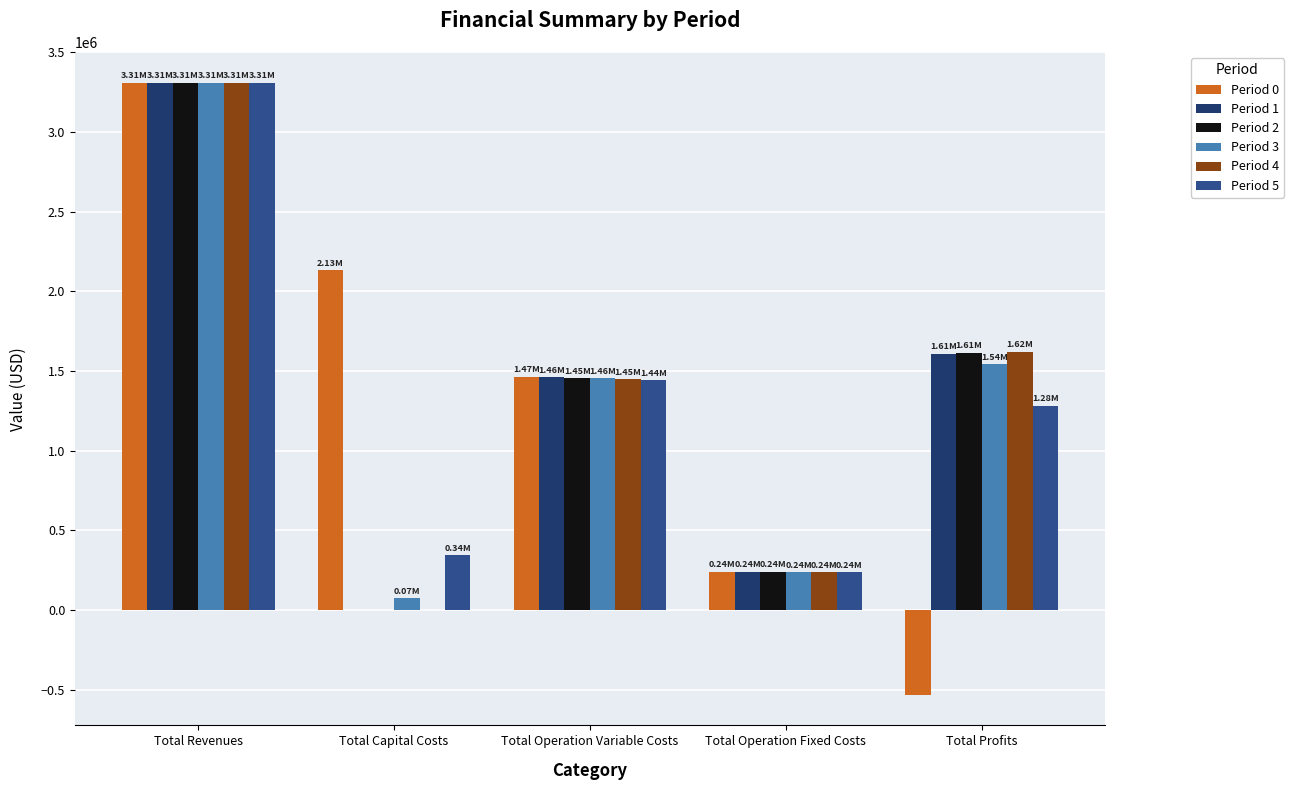

Which category has the highest value in the Period 1 series?

Total Revenues